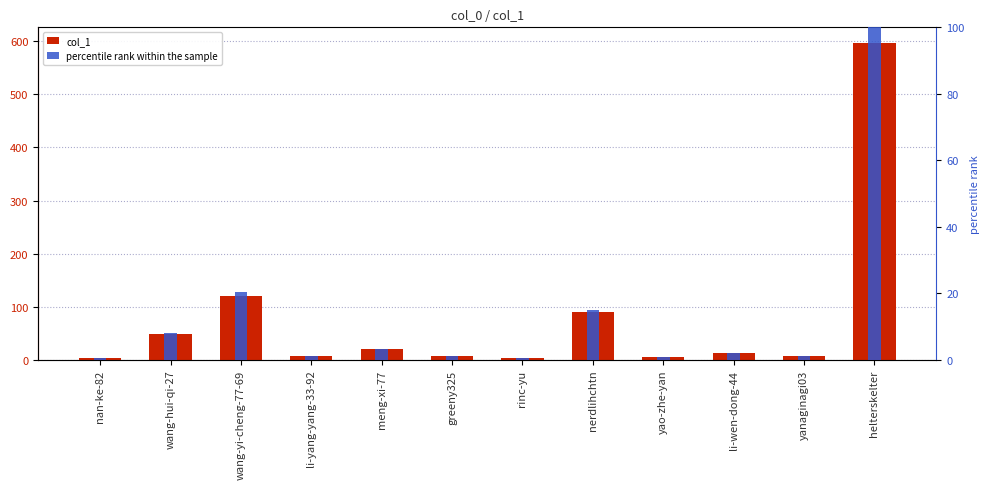

What are all the series names shown in the legend?

col_1, percentile rank within the sample